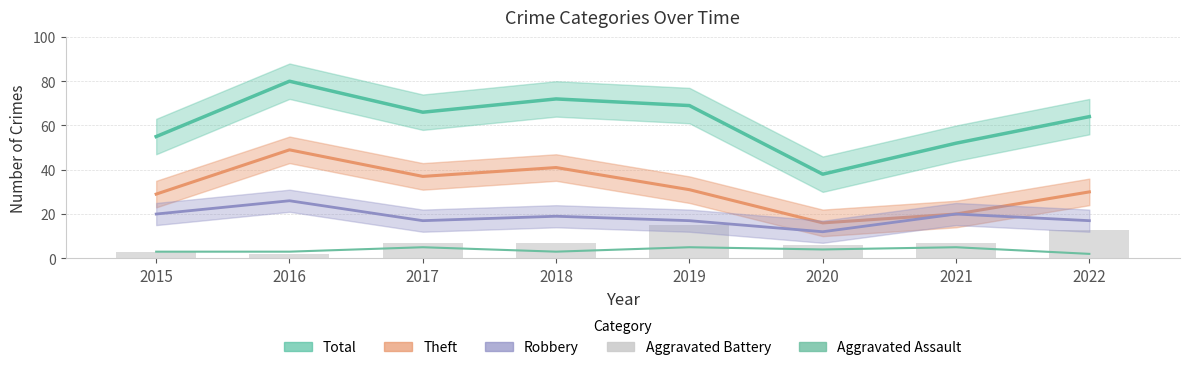

Is the value of Aggravated Battery at 2015 greater than the value of Aggravated Assault at 2022?

Yes